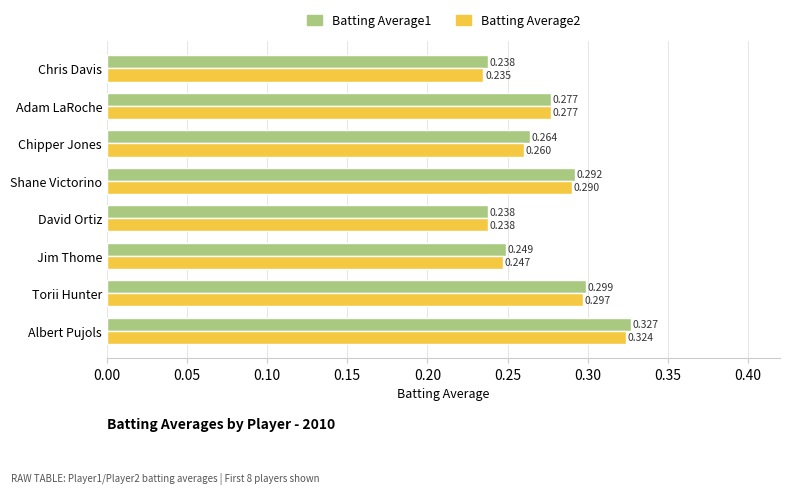

At which category does the chart reach its peak across all series?

Albert Pujols